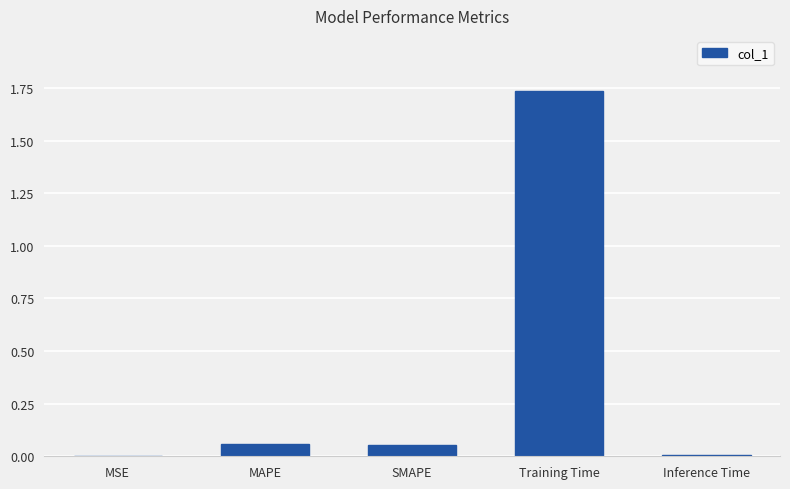

At which category does the chart reach its peak across all series?

Training Time